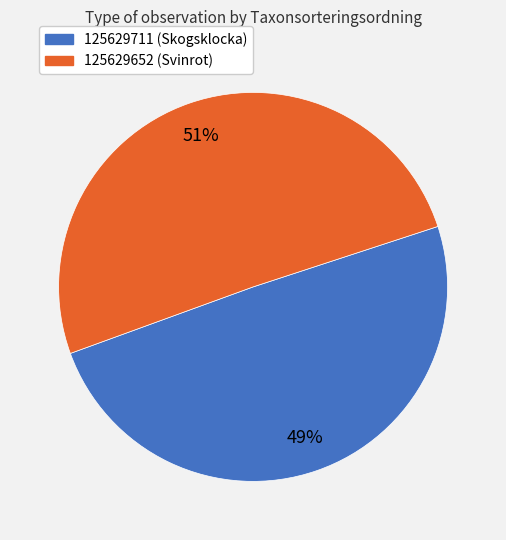

Is there a majority slice in this chart?

Yes